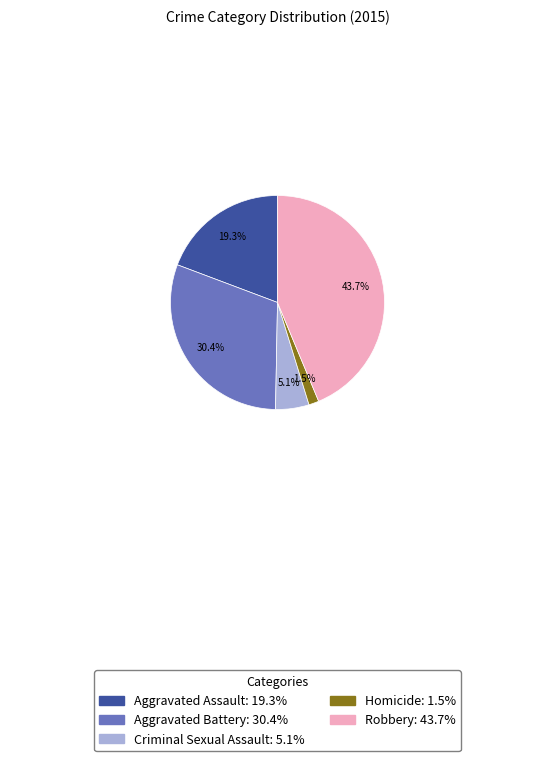

Rank the categories by value from lowest to highest.

Homicide, Criminal Sexual Assault, Aggravated Assault, Aggravated Battery, Robbery